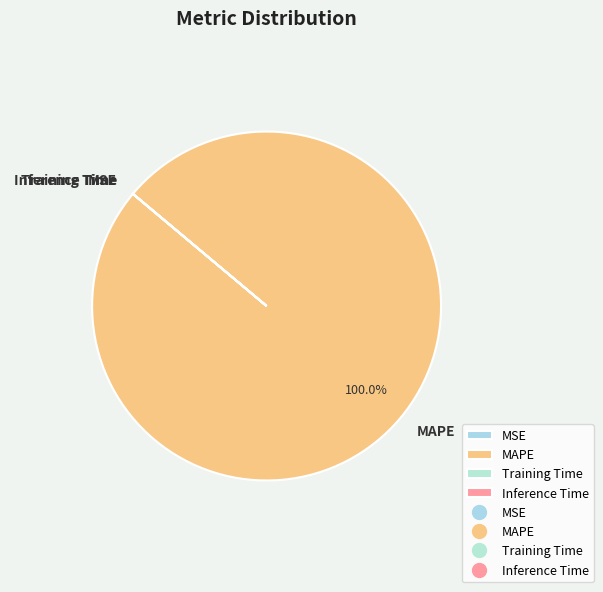

Does MAPE represent more than half of the total?

Yes